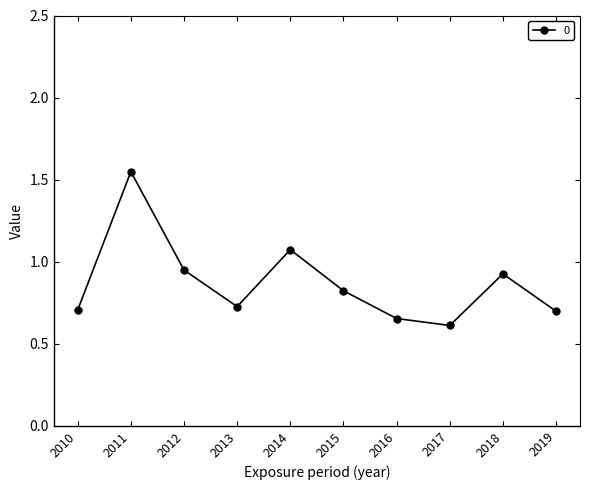

True or false: the data shows 0.7 at 2013.

True